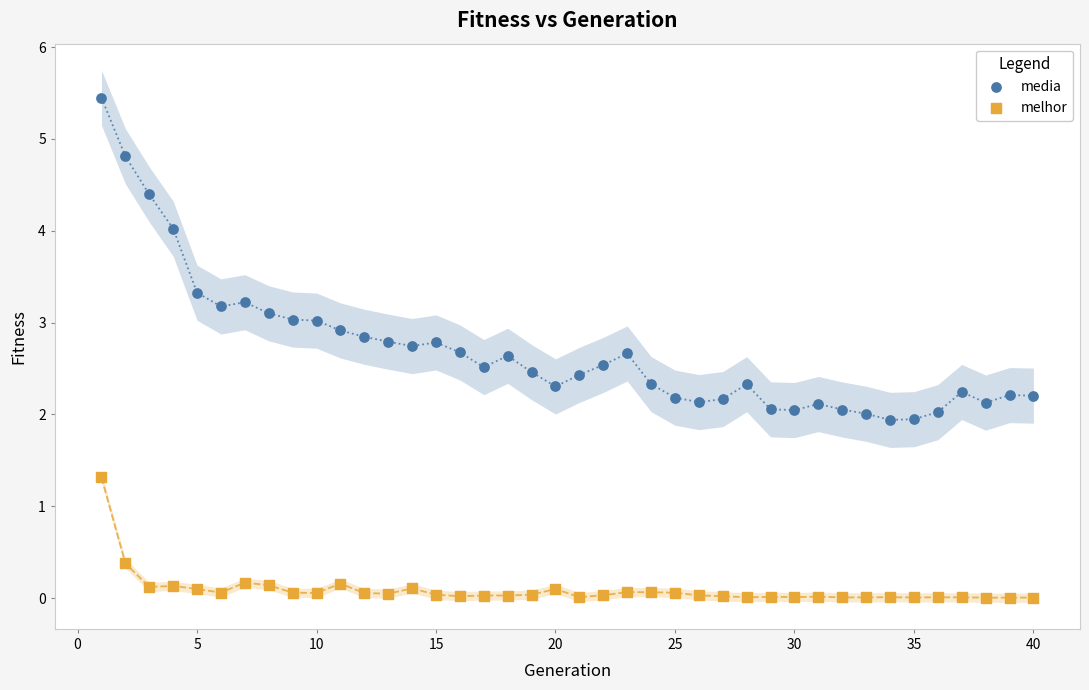

Which series has the widest spread of Y values?

media